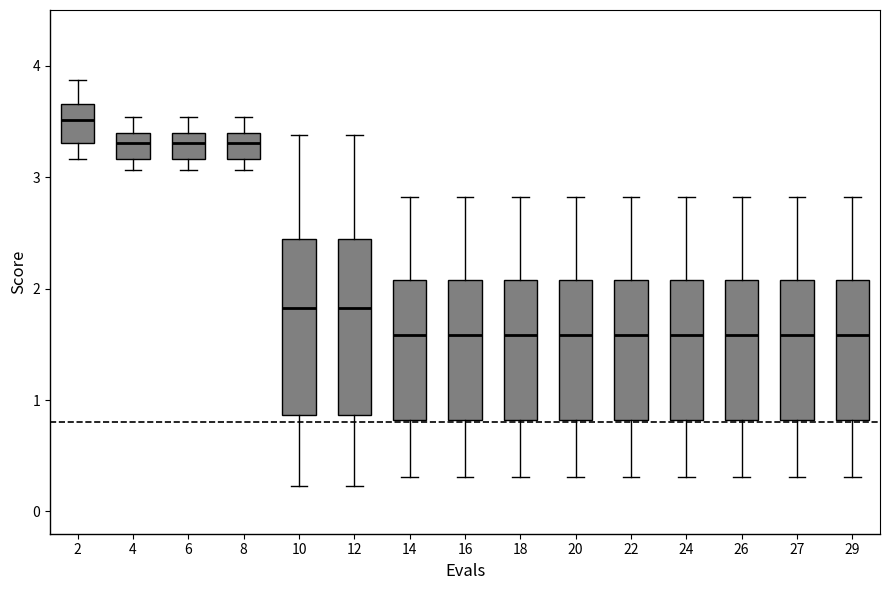

Where does the upper whisker of the box at x = 26 end on the y-axis? The values are not printed on the chart, so give them approximately, as read against the axis.

2.8